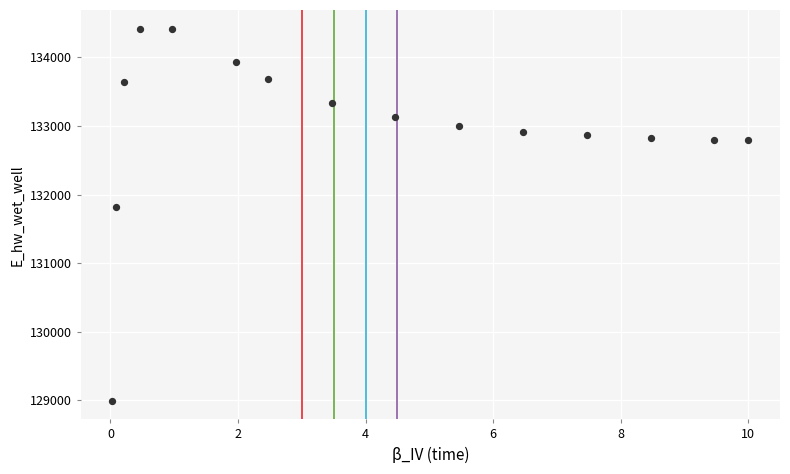

What is the range of Y values (max minus min)?

5427.0